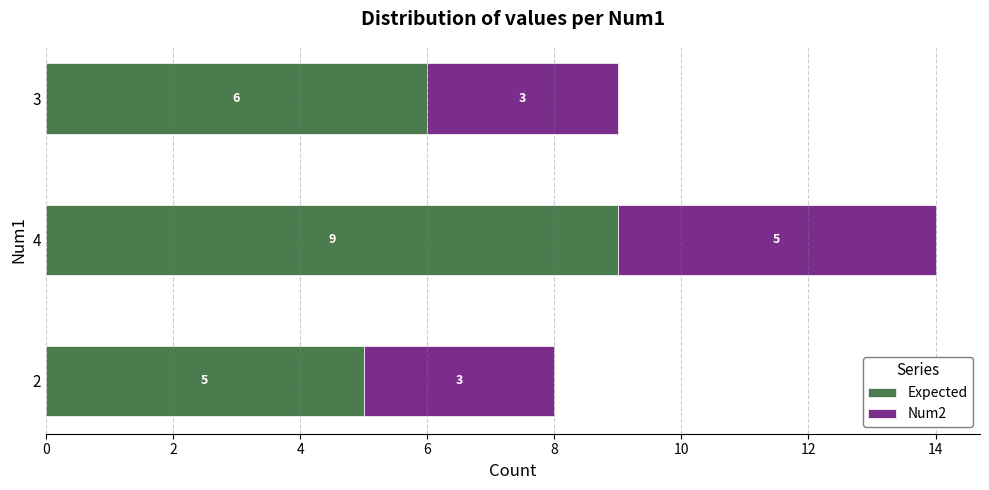

The Expected series shows 14 at 4. True or false?

False